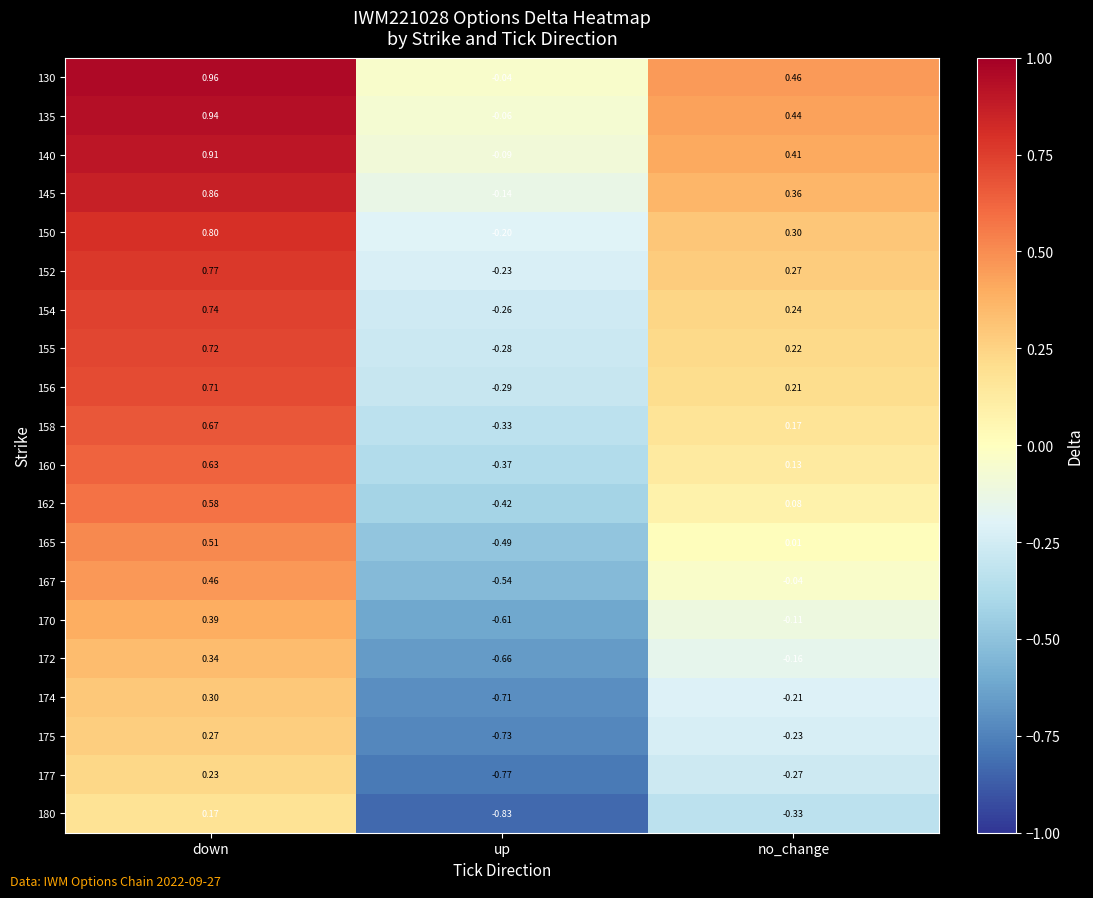

How many data points in 165 are less than 0?

1